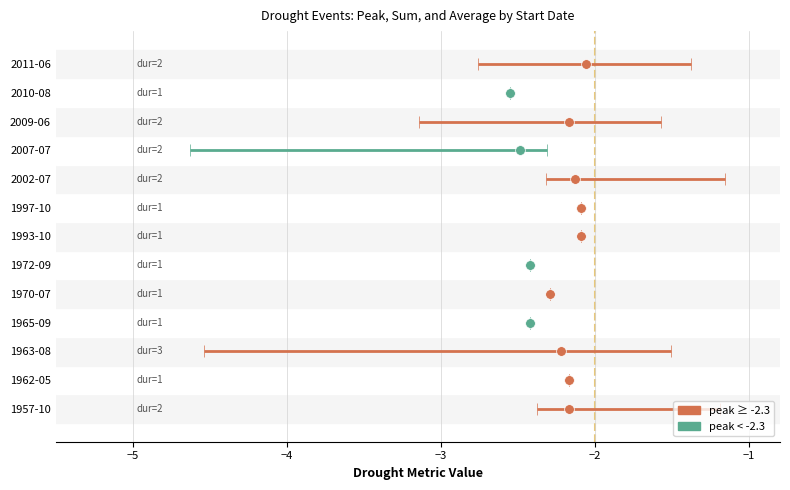

What is the value of the peak bar at the 4th from the left?

-2.4